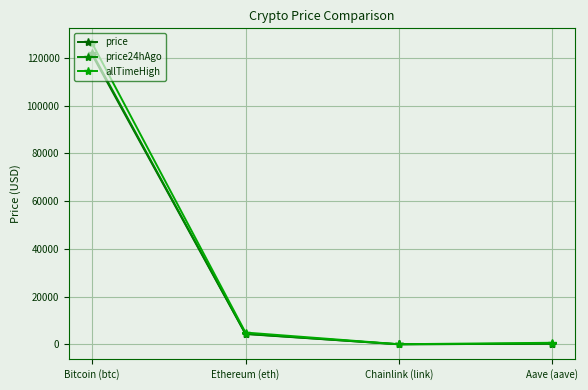

Does the chart display data point markers on the line(s)?

Yes